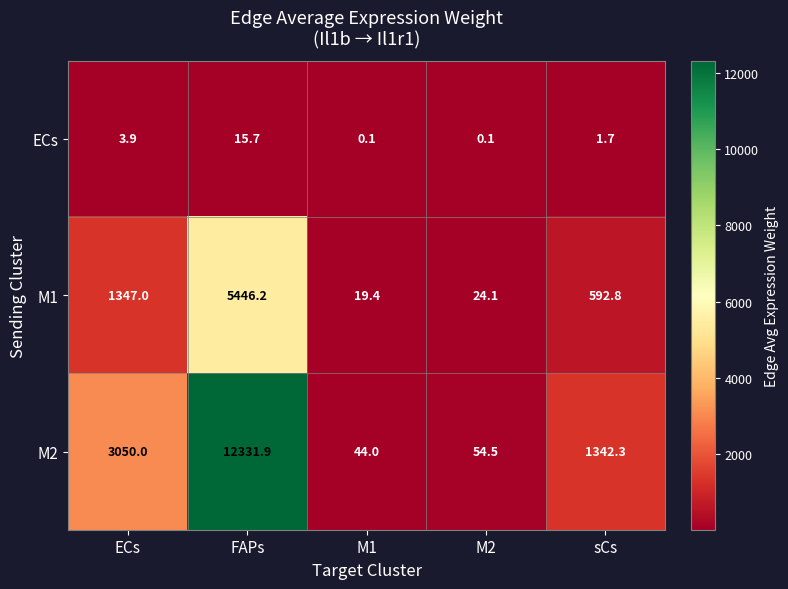

List the series in order of their overall mean, highest first.

M2, M1, ECs